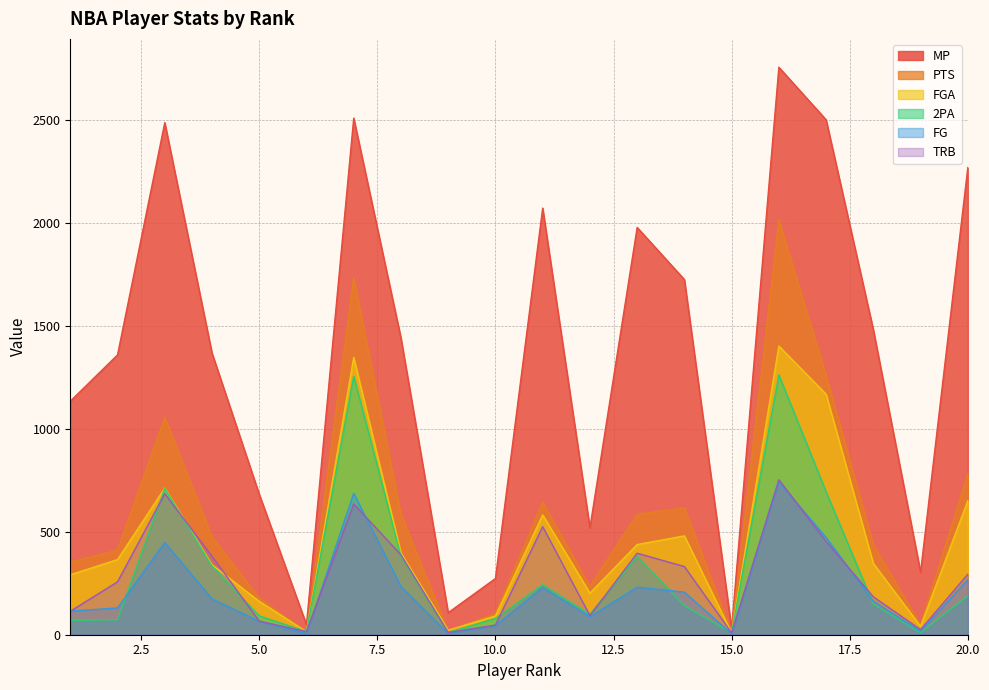

Which series changed the most between 15 and 19?

MP